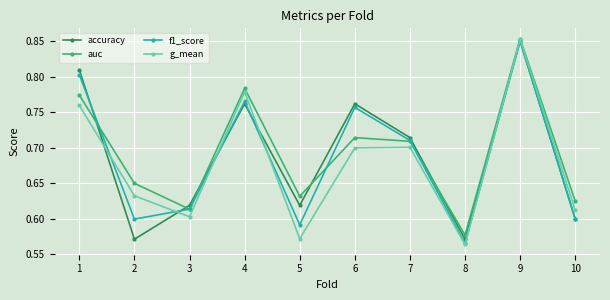

How many data points does each series have?

10